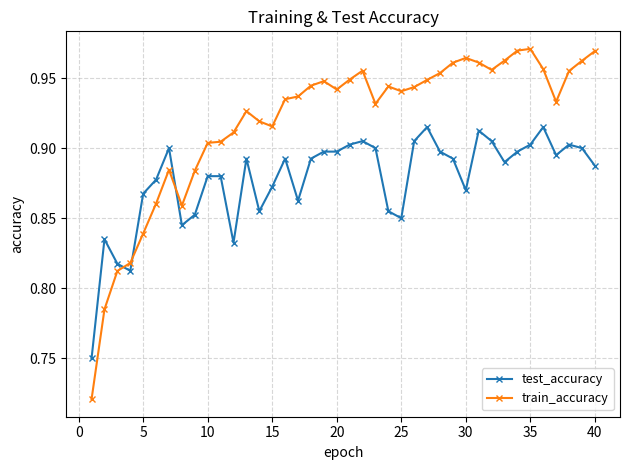

At how many categories does at least one series exceed 0?

40